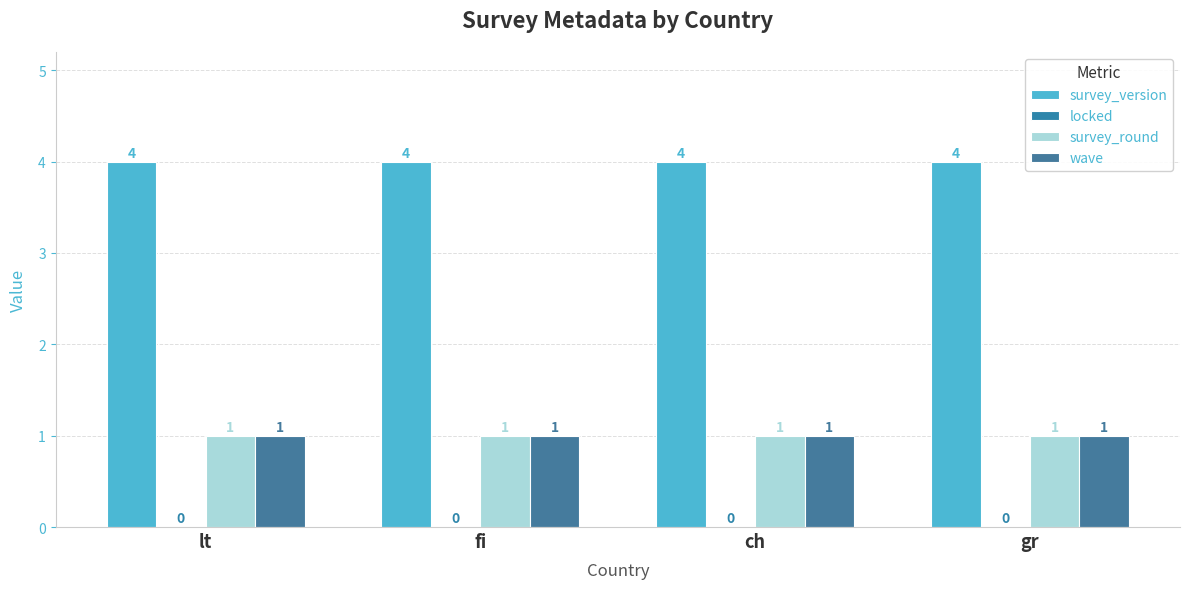

What is the approximate value of survey_round at gr?

1